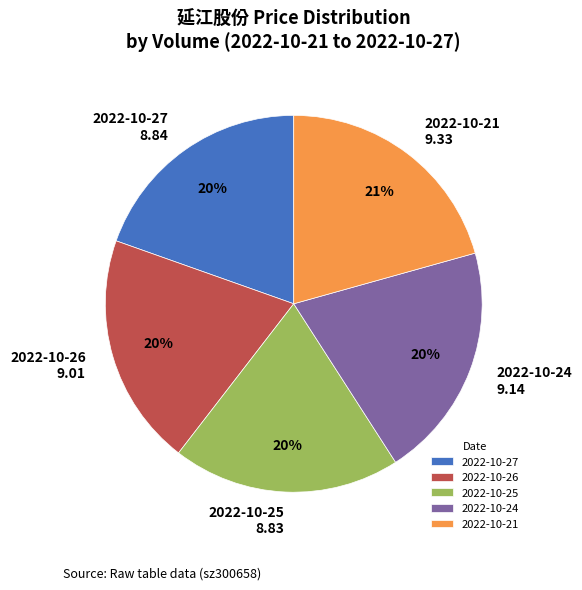

Do 2022-10-25 and 2022-10-21 together represent more than half of the pie?

No